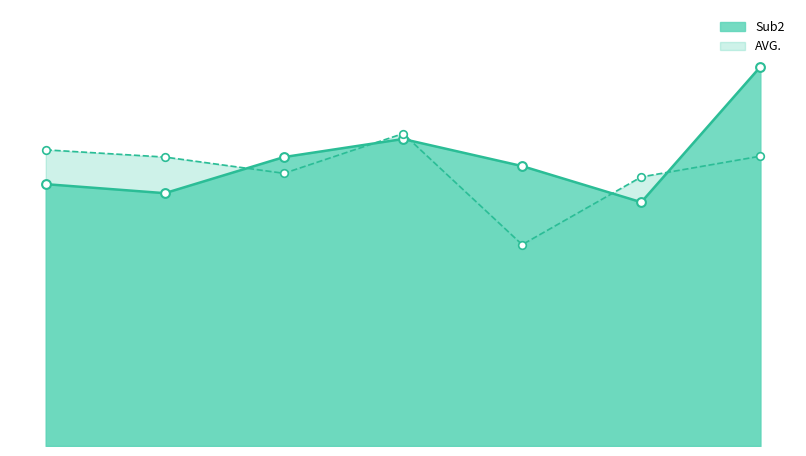

What are all the series names shown in the legend?

Sub2, AVG.